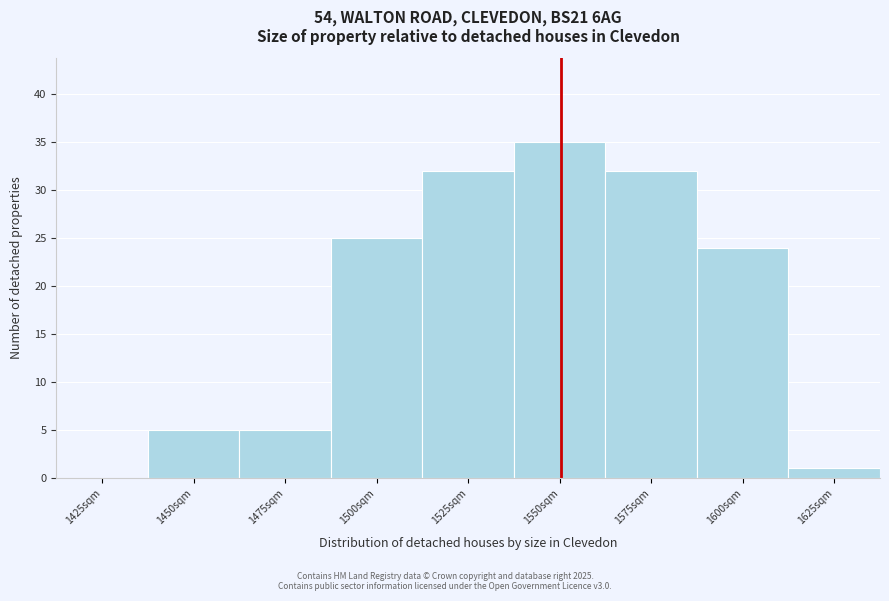

Reading left to right, what are all the values shown in this chart?

1425sqm=0	1450sqm=5	1475sqm=5	1500sqm=25	1525sqm=32	1550sqm=35	1575sqm=32	1600sqm=24	1625sqm=1